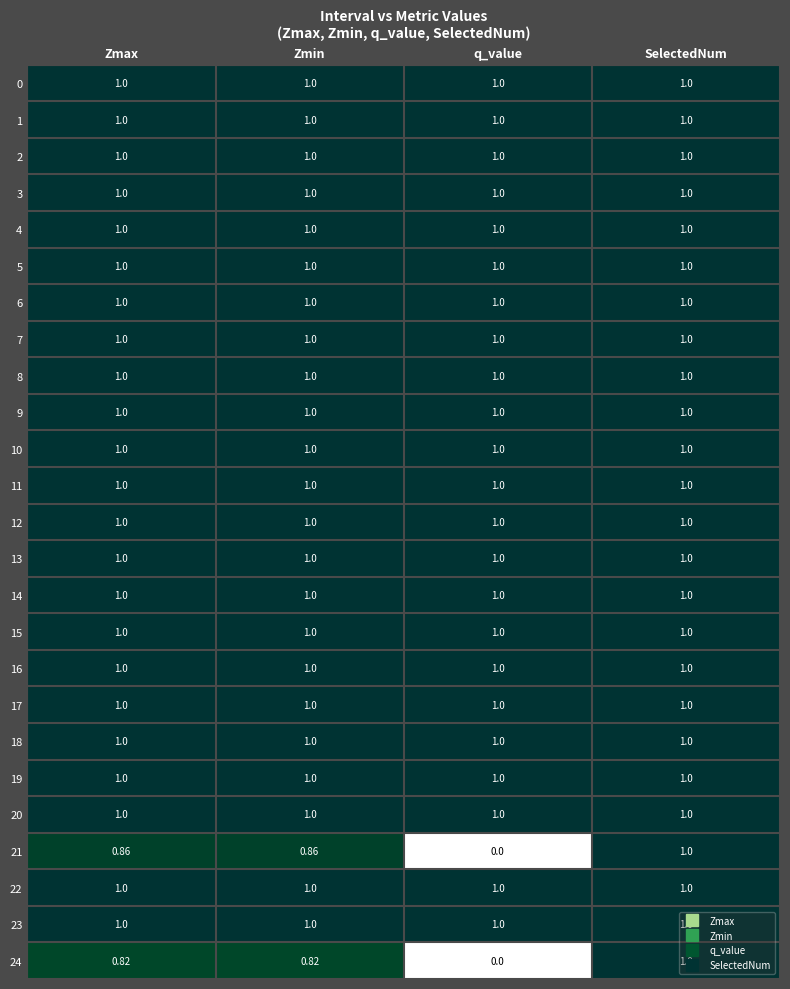

Between Zmax and q_value, which series saw the biggest shift?

21